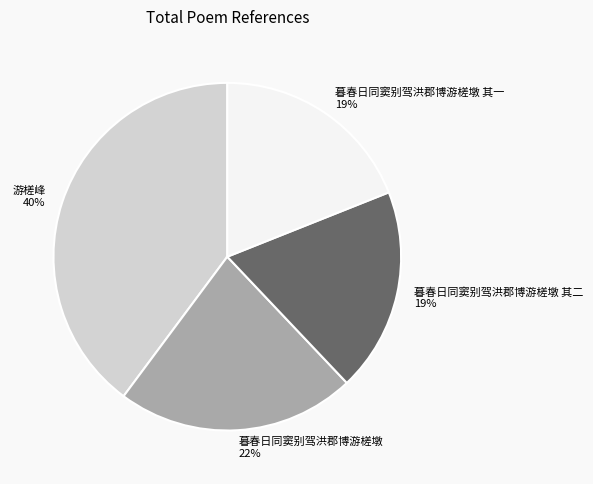

To the nearest percent, what is the combined percentage of 暮春日同窦别驾洪郡博游槎墩 and 游槎峰?

62%